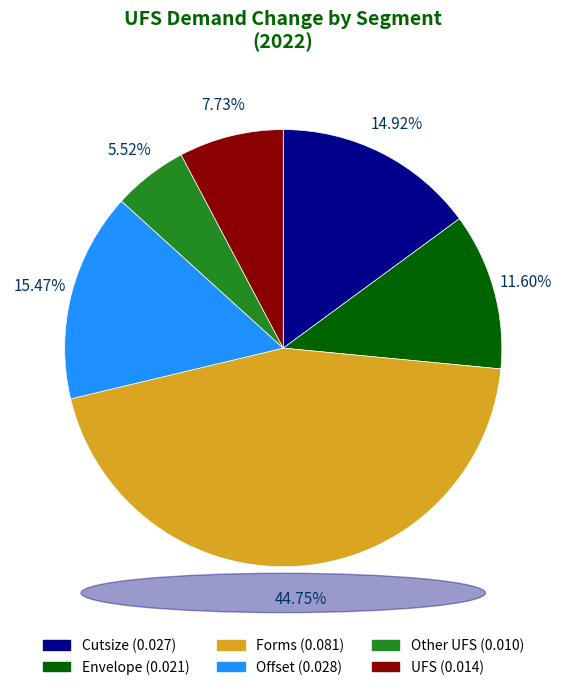

True or false: Other UFS accounts for 1% of the total.

False